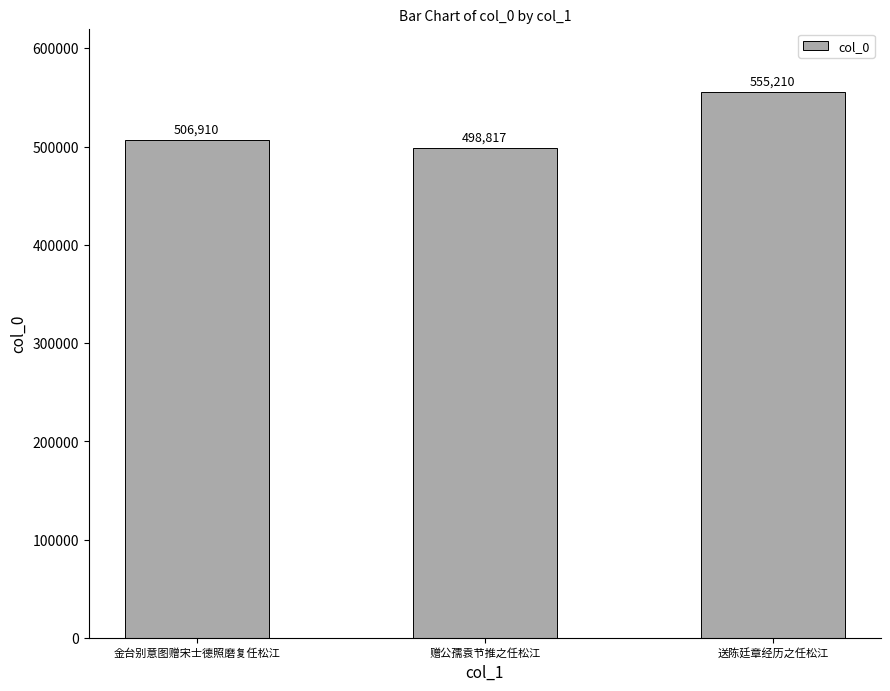

Rank the categories by value from highest to lowest.

送陈廷章经历之任松江, 金台别意图赠宋士德照磨复任松江, 赠公孺袁节推之任松江